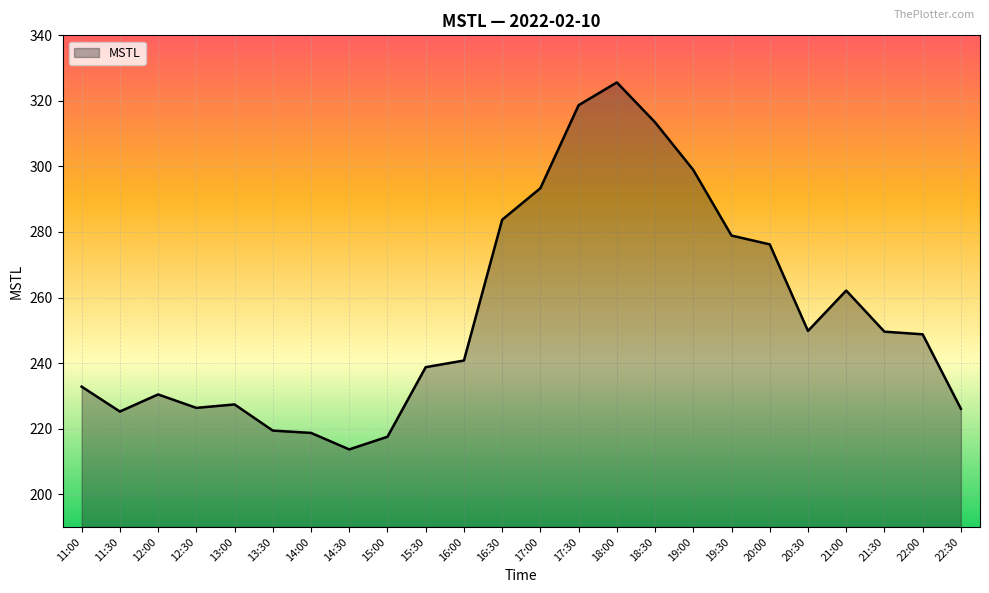

Approximately how many times larger is the value at 17:30 compared to 19:30?

1.1